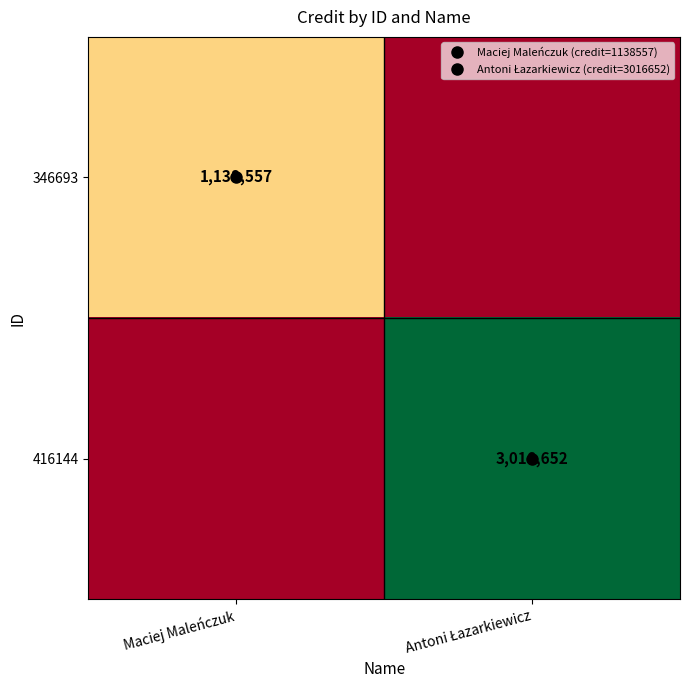

List the series in order of their peak value, highest first.

416144, 346693